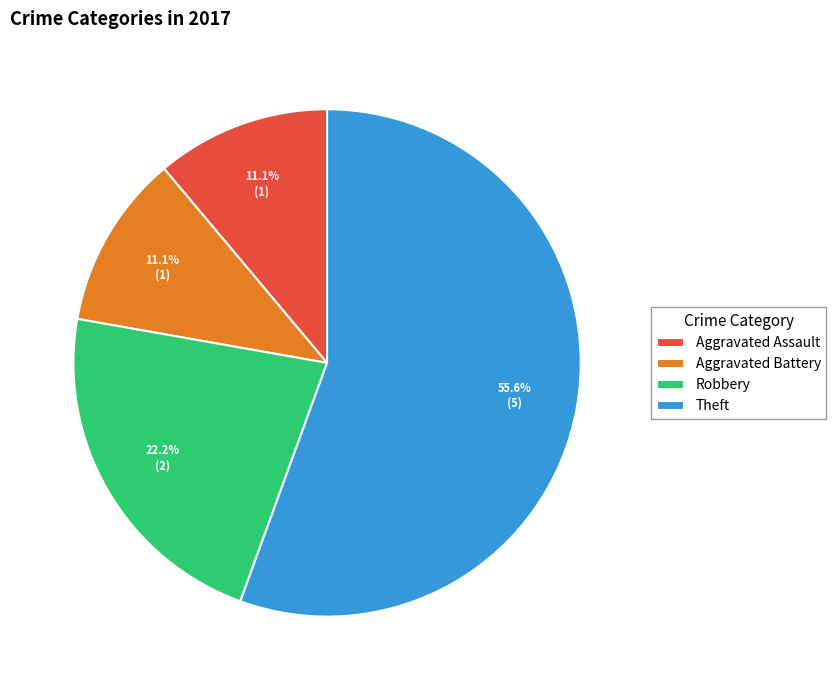

Which category has the biggest portion of the pie?

Theft